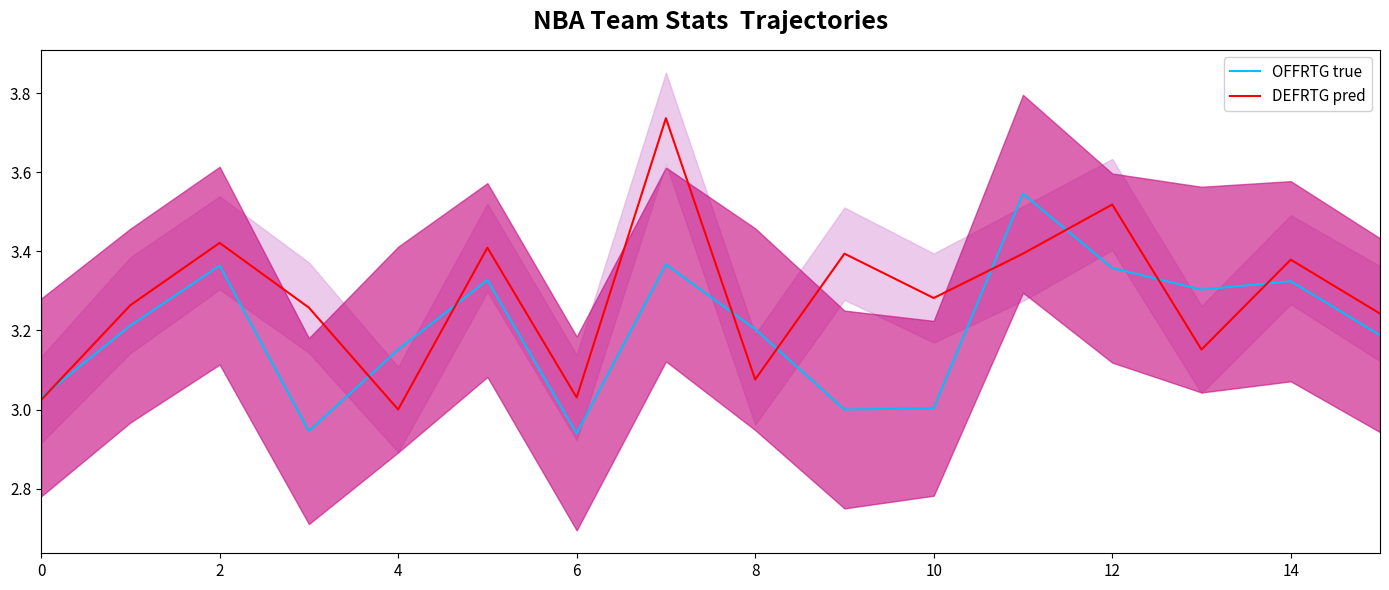

What is the total value across all series at 4?

6.2